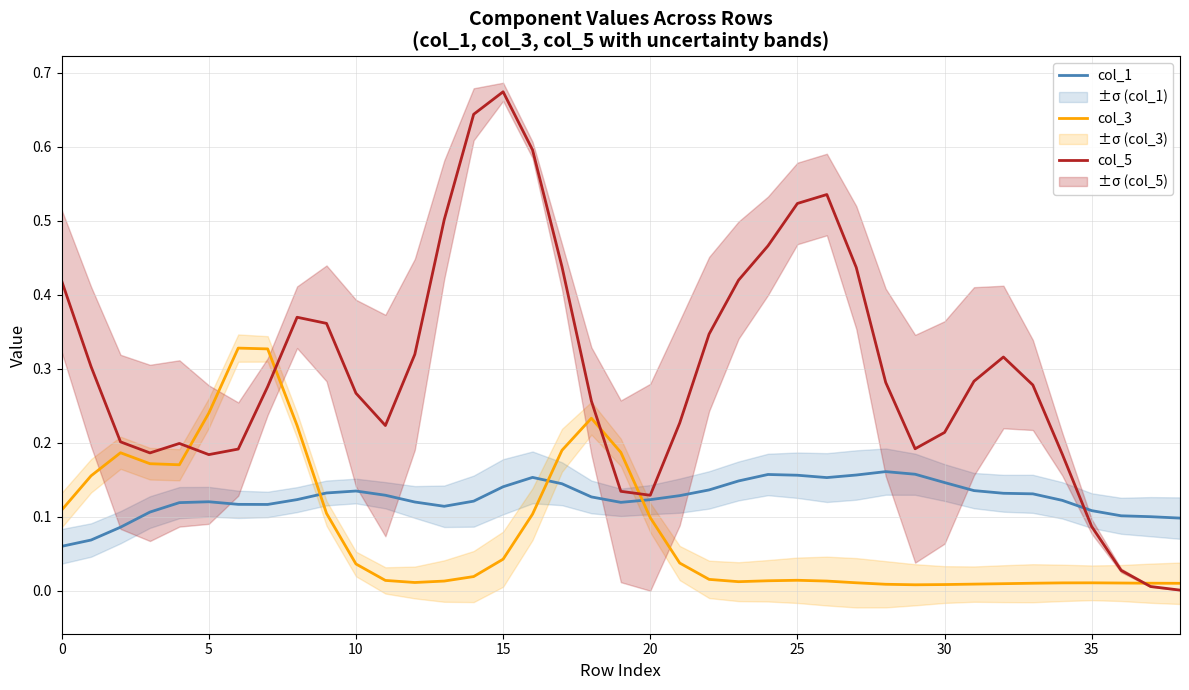

List the series in order of their overall mean, highest first.

col_5, col_1, col_3